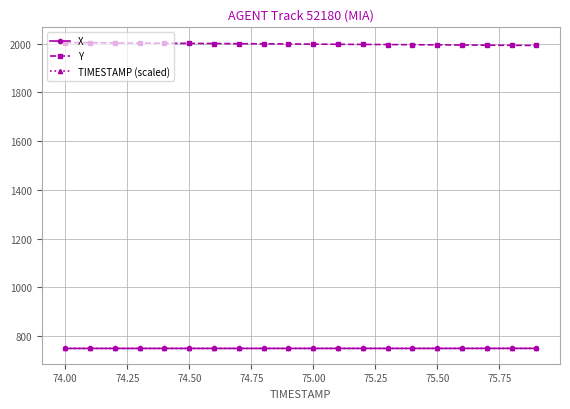

At how many categories does at least one series exceed 1489?

20